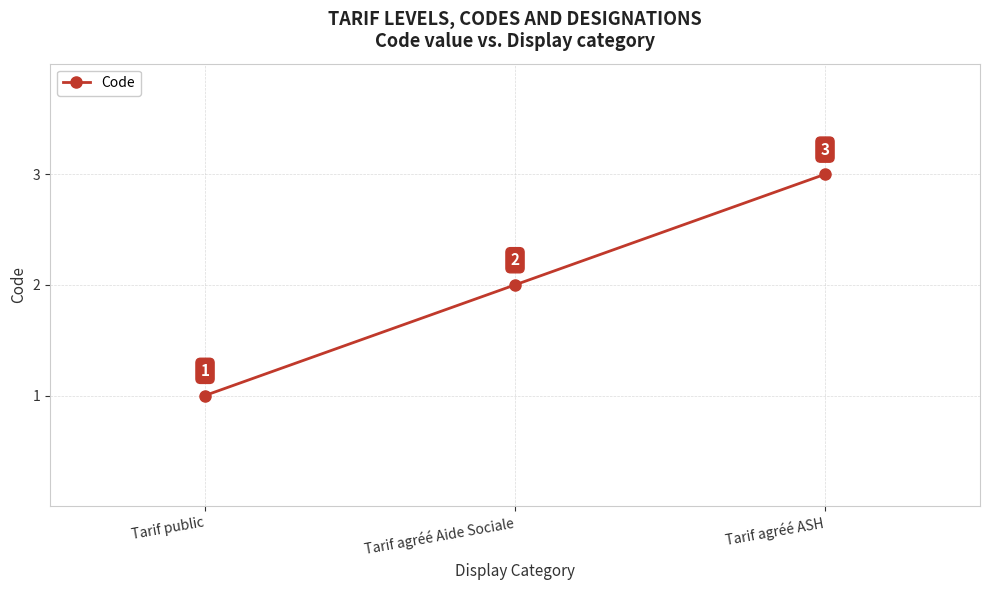

Count the number of categories in the chart.

3